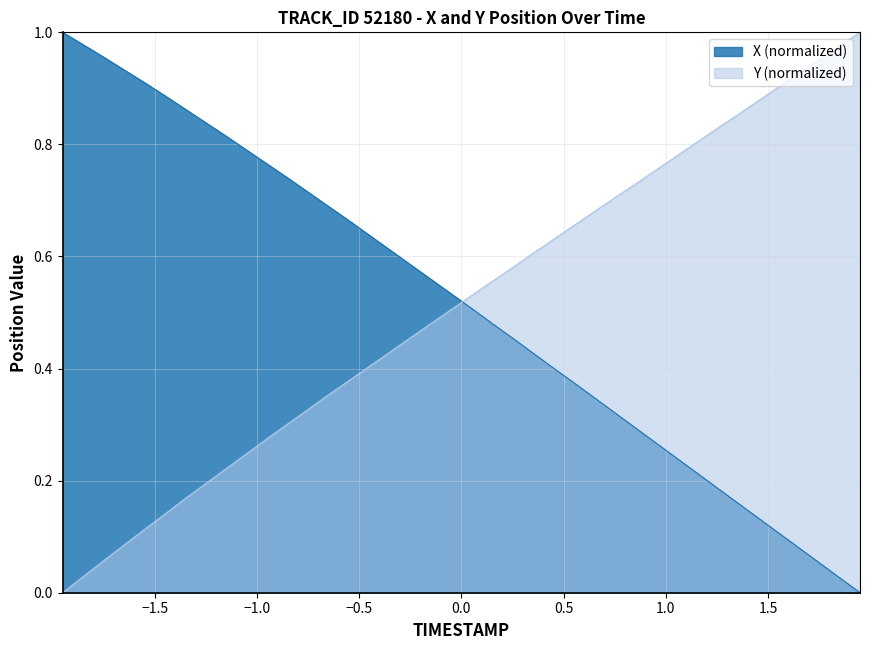

How many times do X (normalized) and Y (normalized) cross each other?

1